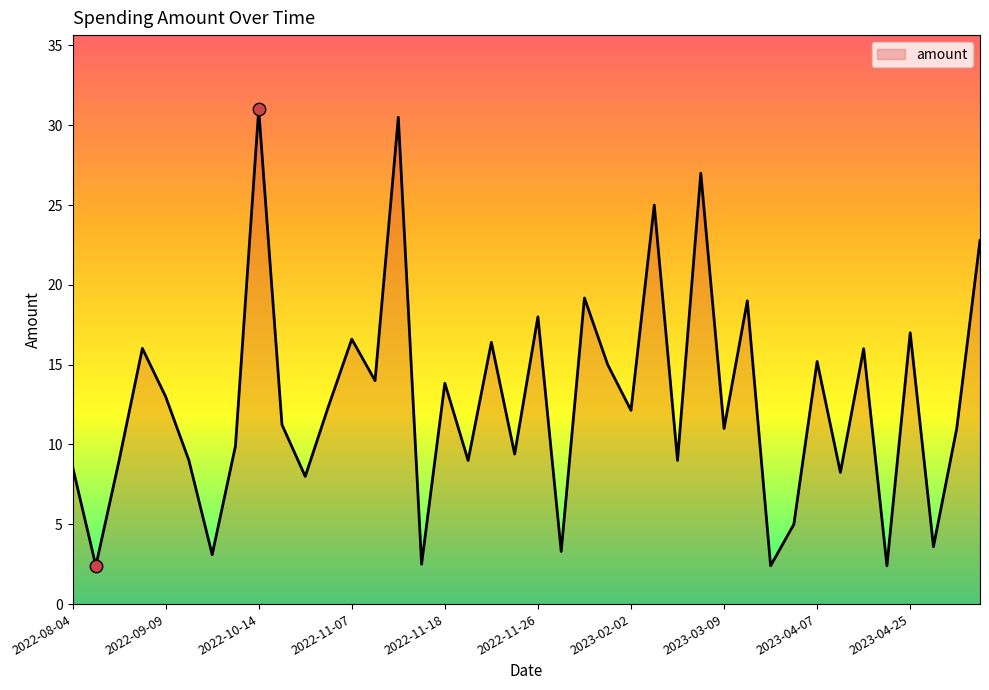

What is the difference between the maximum and minimum values?

28.6